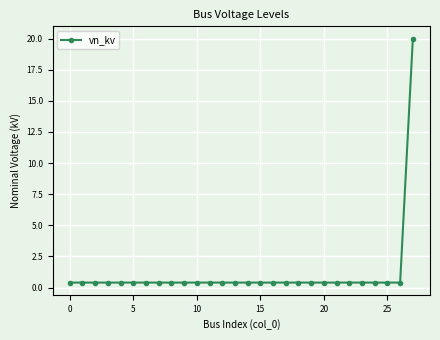

What is the difference between the maximum and minimum values?

19.6